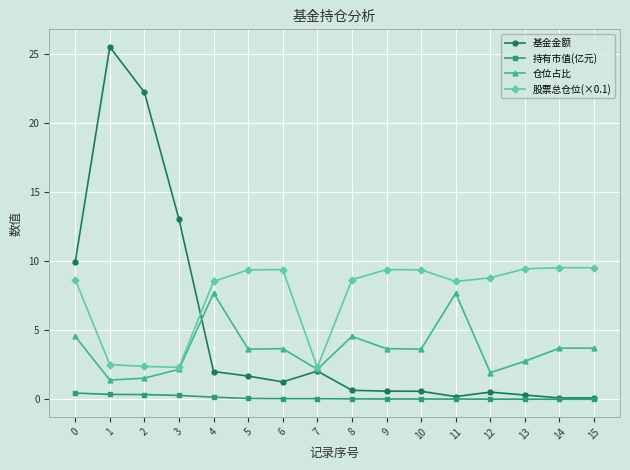

Is it true that 持有市值(亿元) equals 0.3 at 3?

True